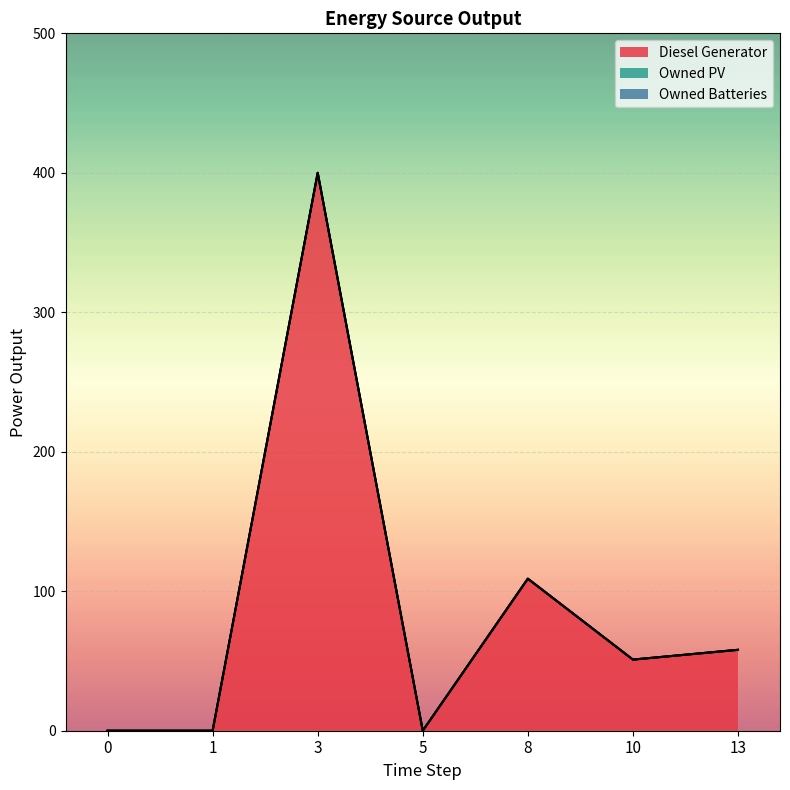

True or false: Owned PV and Owned Batteries cross at least once.

False